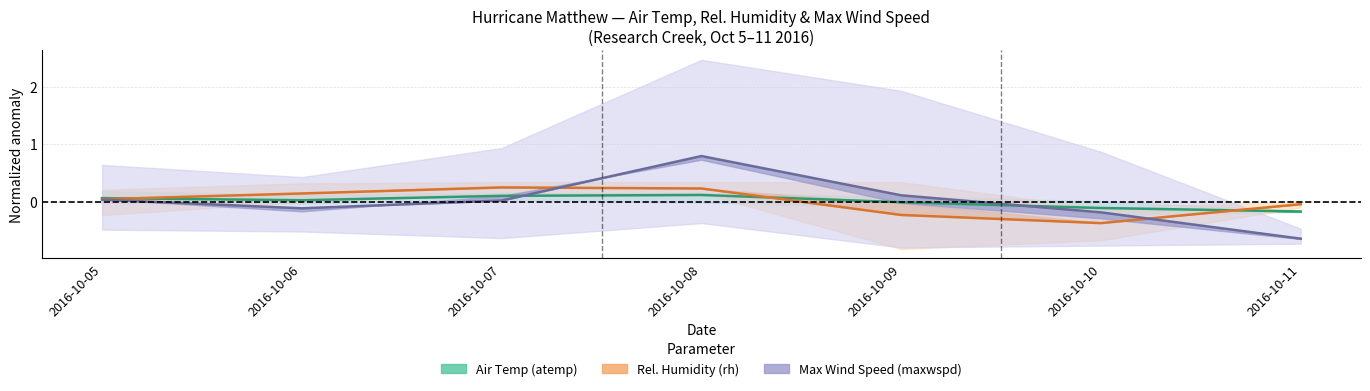

What is the difference between the maximum and second lowest values in the Rel. Humidity mean series?

0.5